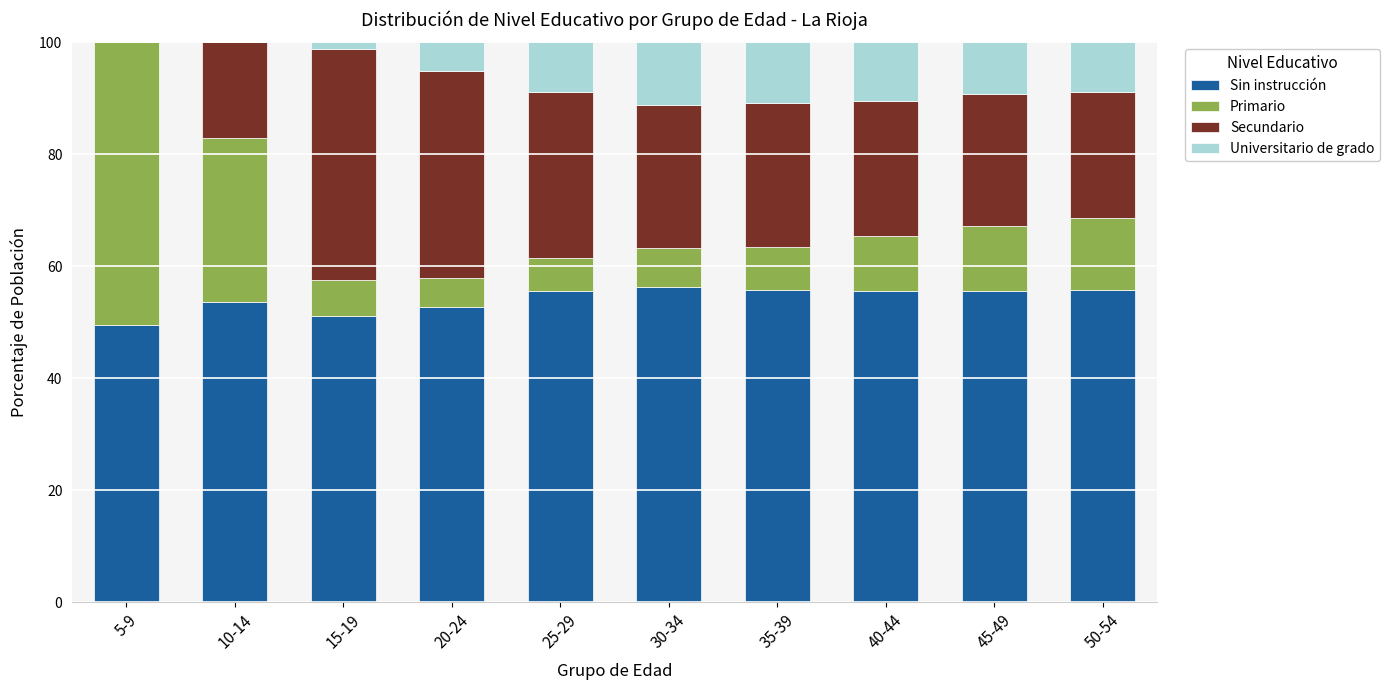

What is the sum of the Sin instrucción values at 35-39 and 10-14?

109.4